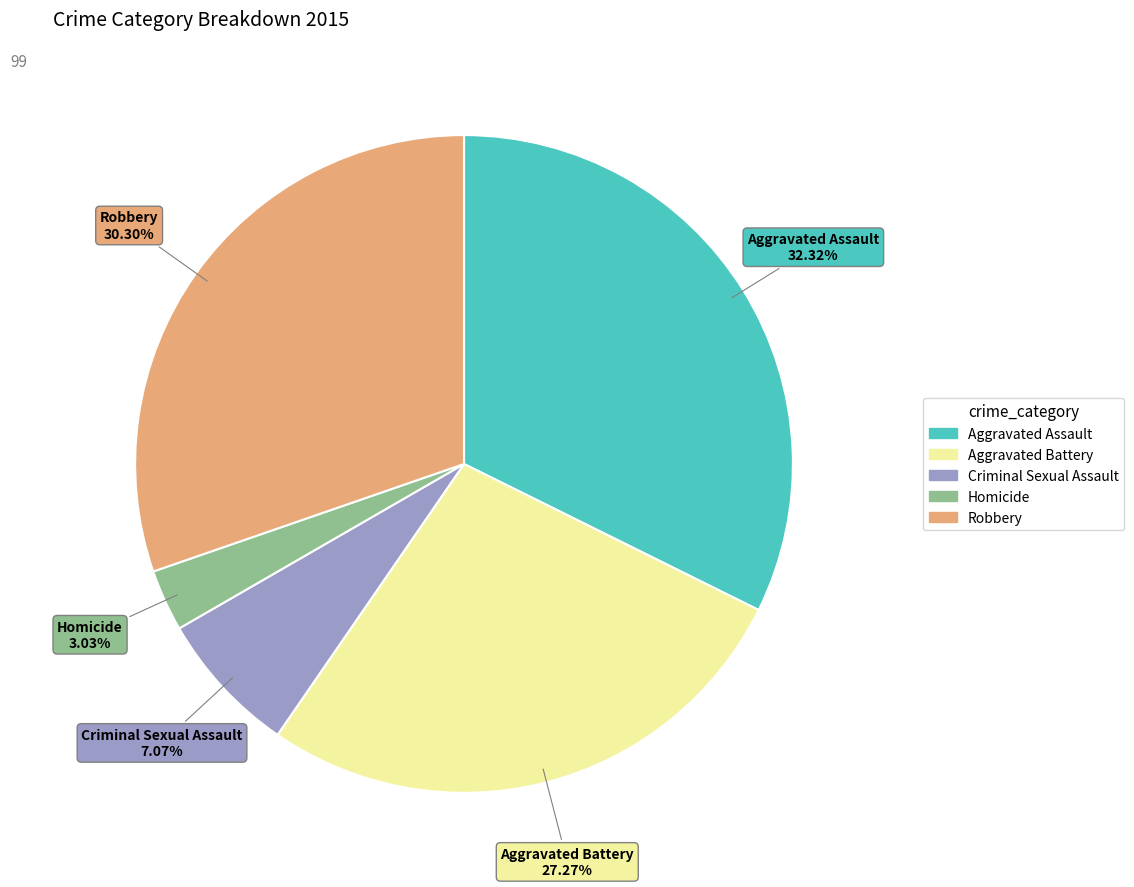

Is it true that Robbery is 24% of the pie?

False